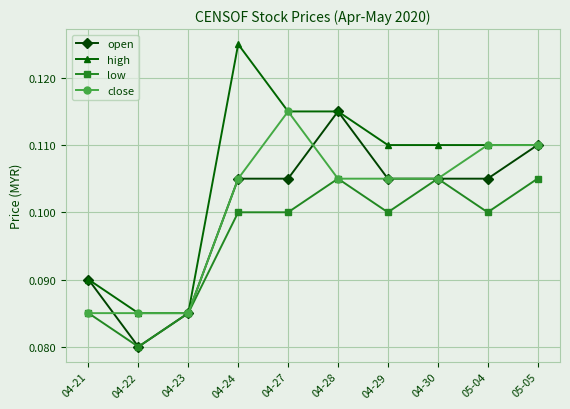

Which category has the highest value in the close series?

04-27